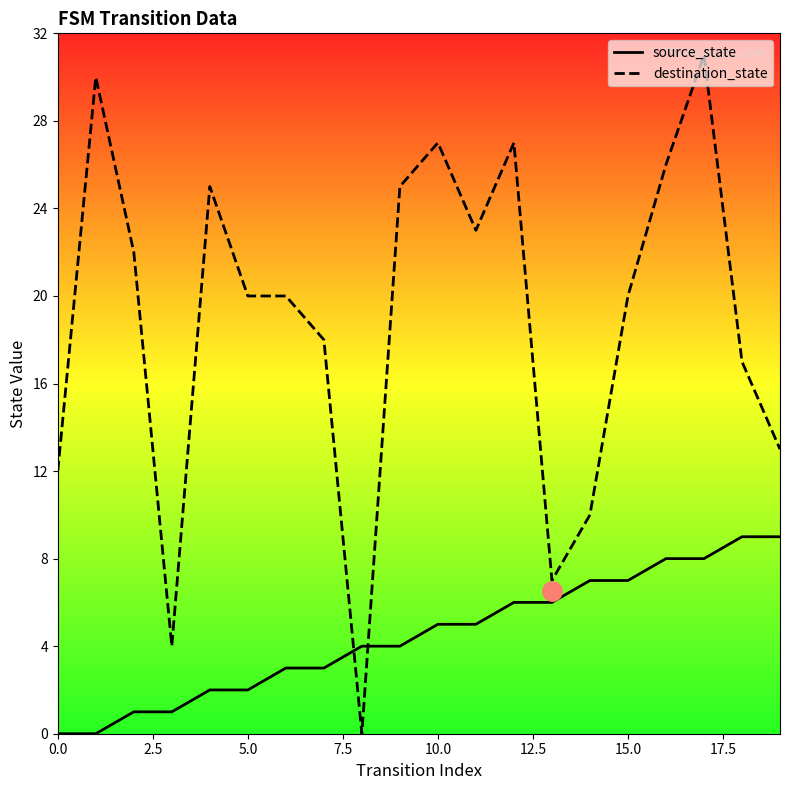

The value of destination_state at 5.0 is 20. True or false?

True